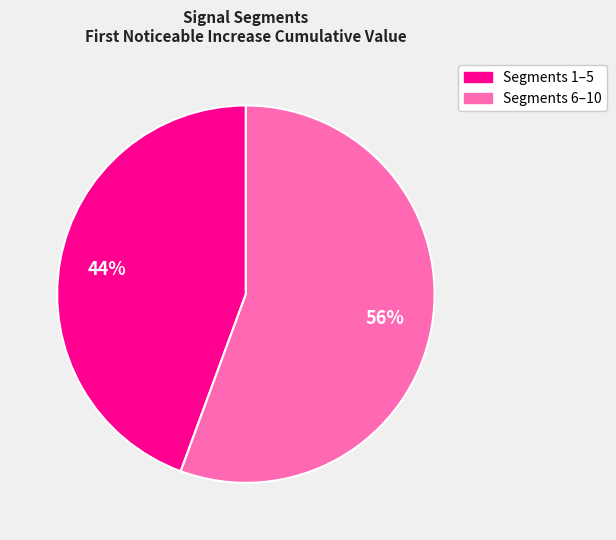

To the nearest percent, what is the average slice percentage?

50%